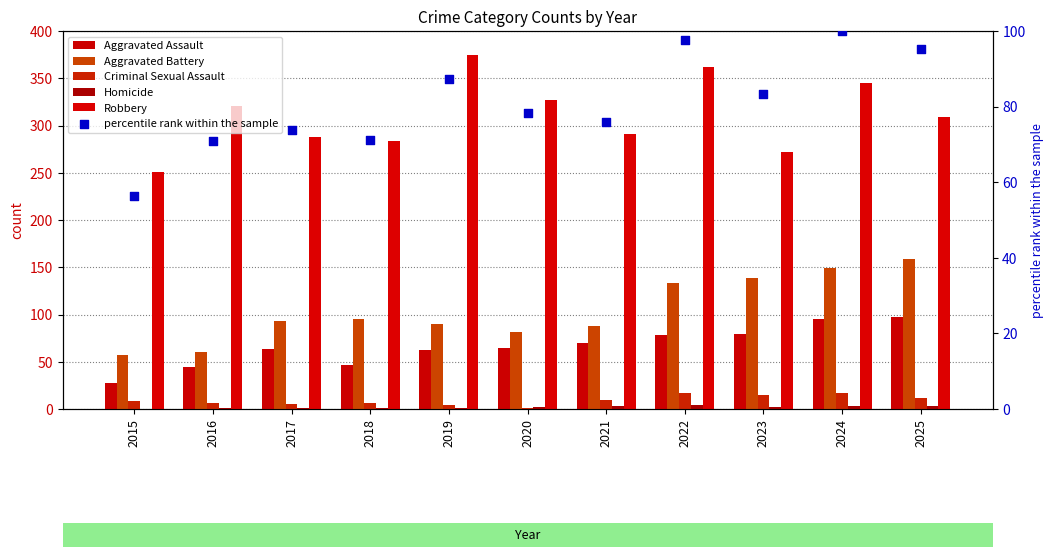

Which series reaches the maximum Y coordinate?

Robbery